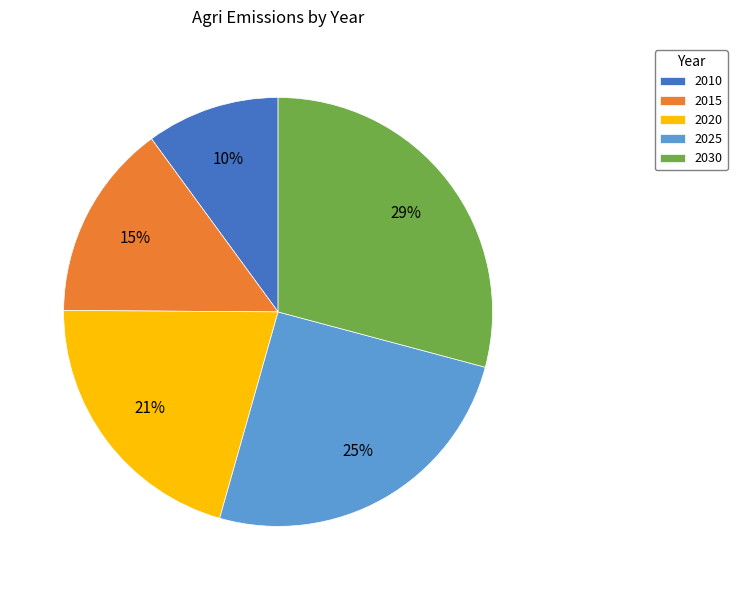

How many segments does this pie chart have?

5